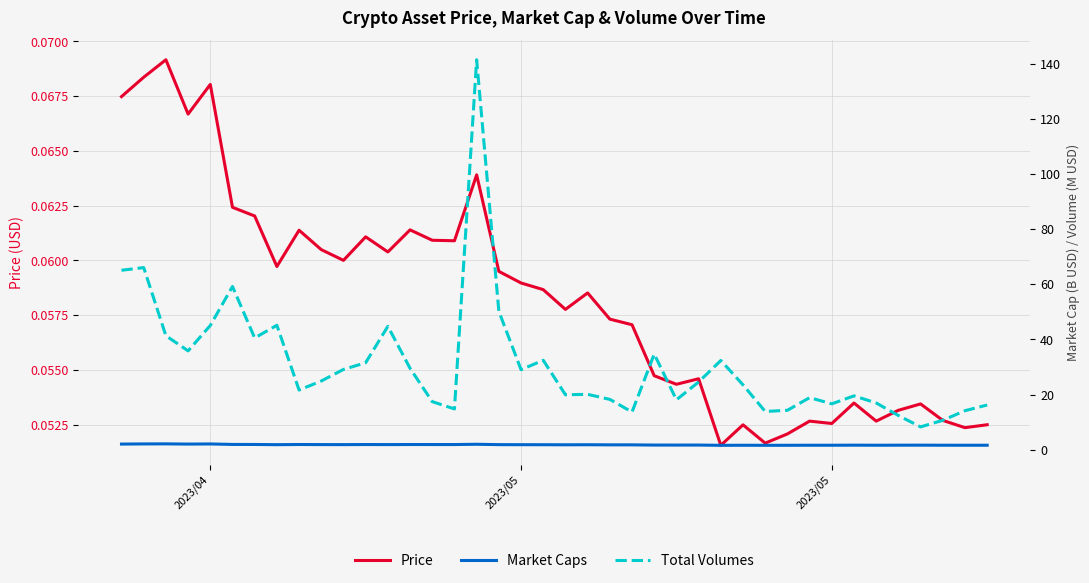

How many interior local valleys does the Market Caps series have?

12